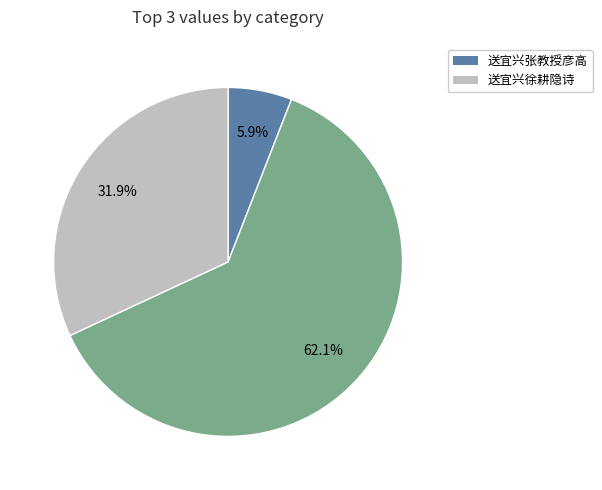

Is there a majority slice in this chart?

Yes